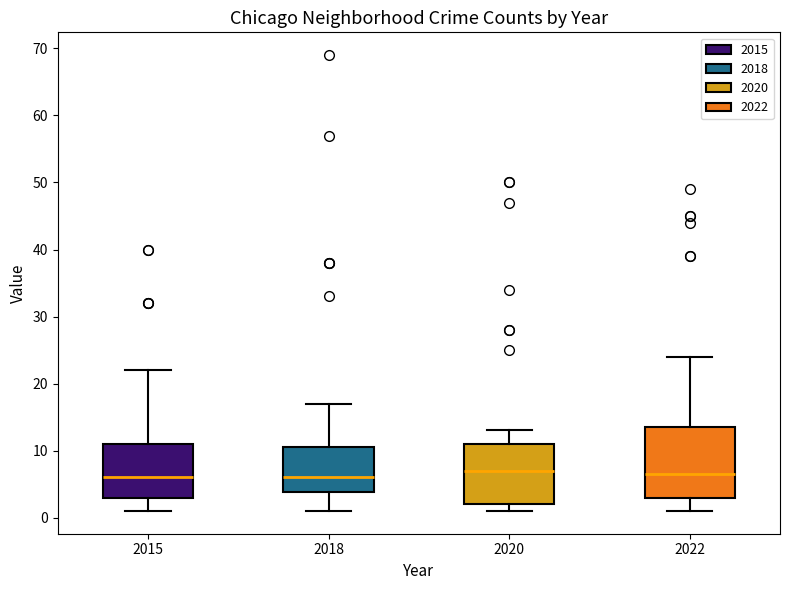

Reading left to right, transcribe this box plot: for each box, give where its median line is, the range the box spans, and where its two whiskers end, as read against the y-axis. The values are not printed on the chart, so give them approximately, as read against the axis.

2015: median 6, box 3 to 11, whiskers 1 to 22
2018: median 6, box 4 to 11, whiskers 1 to 17
2020: median 7, box 2 to 11, whiskers 1 to 13
2022: median 7, box 3 to 14, whiskers 1 to 24